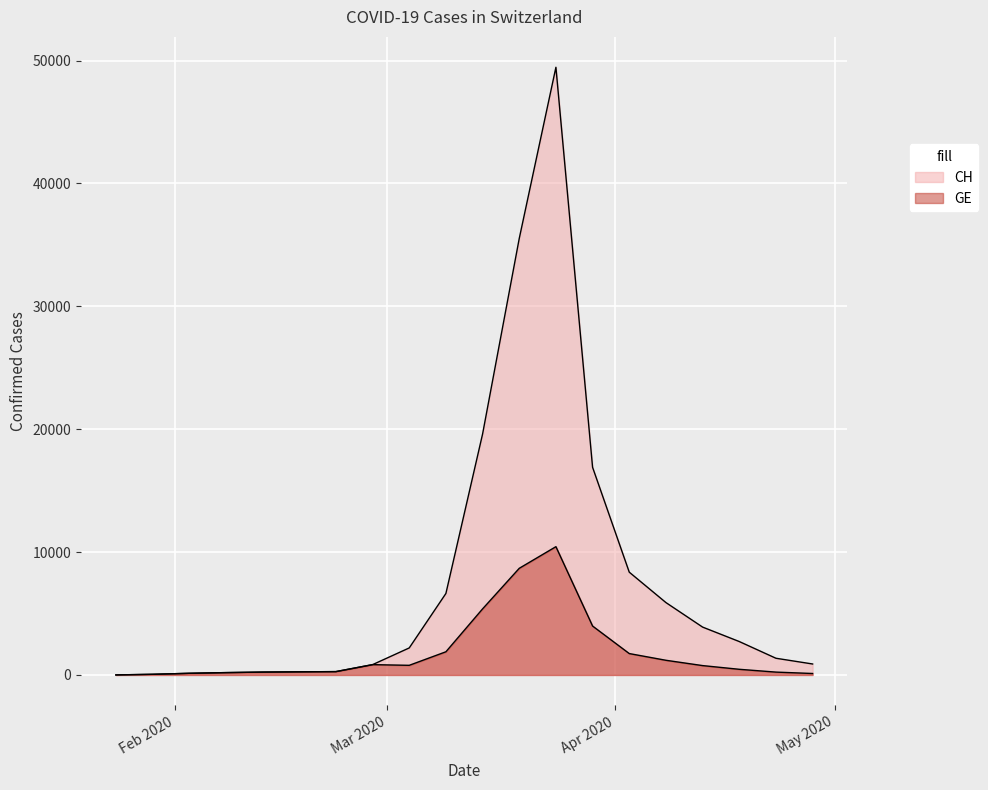

What is the total value across all series at 2020-04-28?

1012